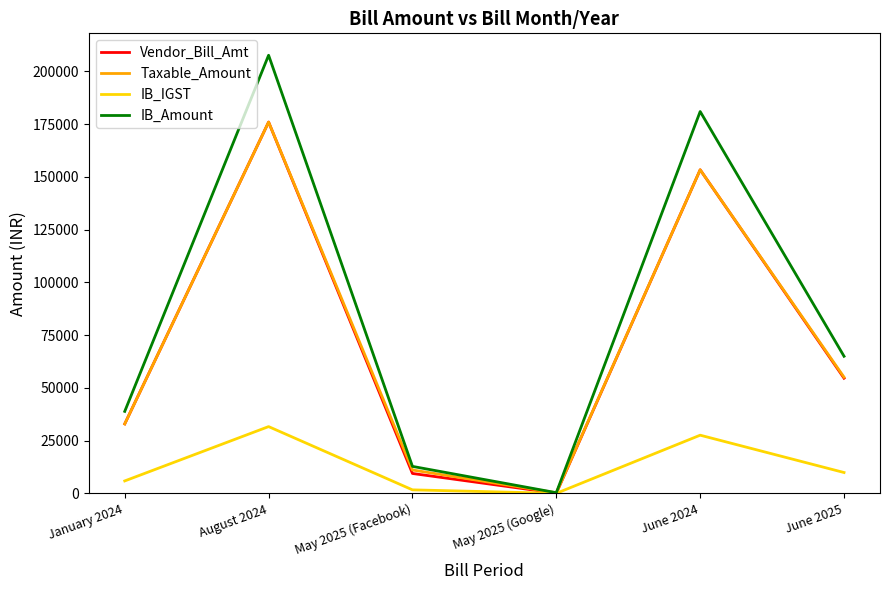

List the labels in order of IB_Amount value, largest first.

August 2024, June 2024, June 2025, January 2024, May 2025 (Facebook), May 2025 (Google)